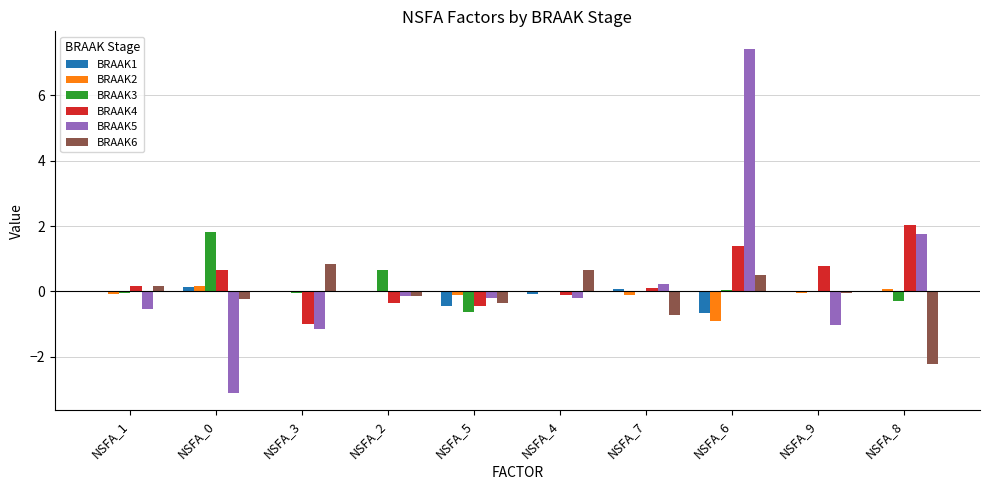

What is the sum of all BRAAK2 values?

-1.0